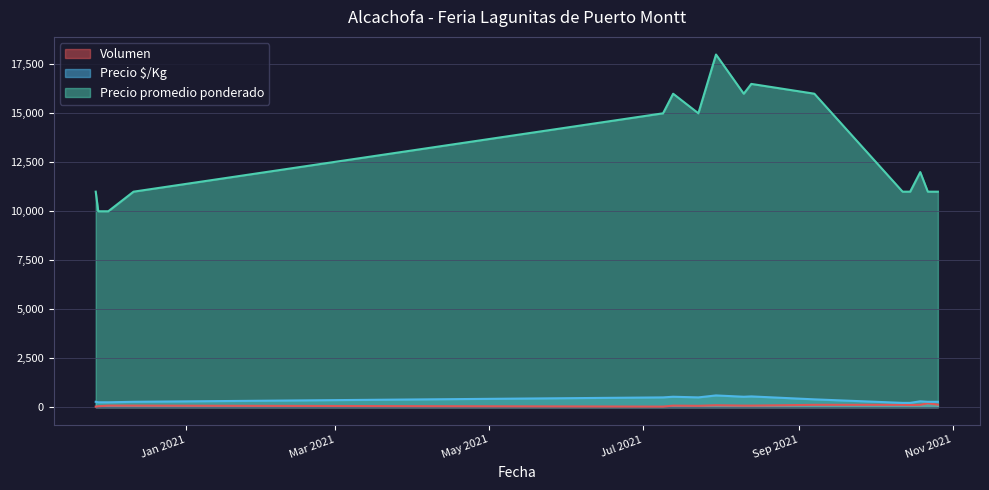

Reading left to right, transcribe all the data shown in this chart.

Volumen: 30	50	80	80	30	80	70	100	80	80	120	120	110	120	200	130
Precio $/Kg: 275	250	250	275	500	533	500	600	533	550	400	220	220	300	275	275
Precio promedio ponderado: 11000	10000	10000	11000	15000	16000	15000	18000	16000	16500	16000	11000	11000	12000	11000	11000